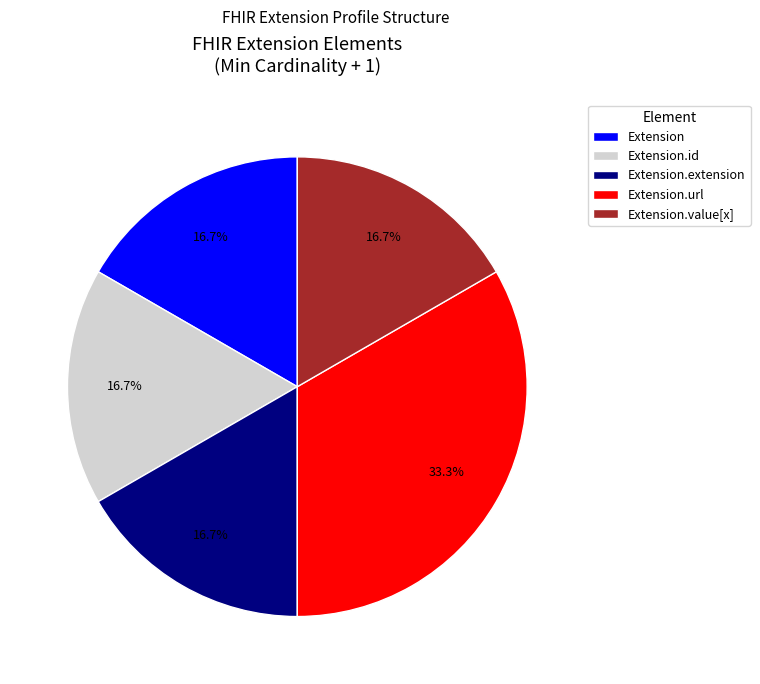

To the nearest percent, what is the difference between the largest and smallest slice percentages?

17%